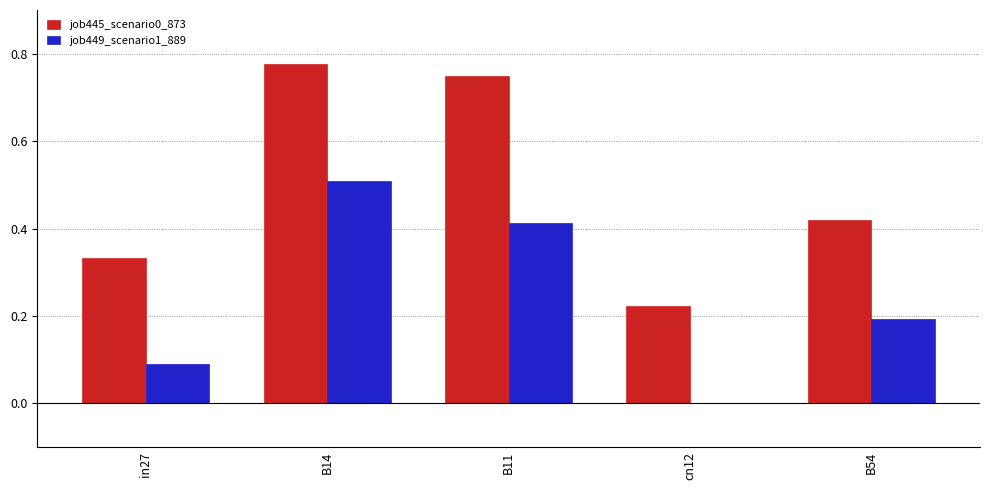

What is the sum of the job449_scenario1_889 values at in27 and B14?

0.6